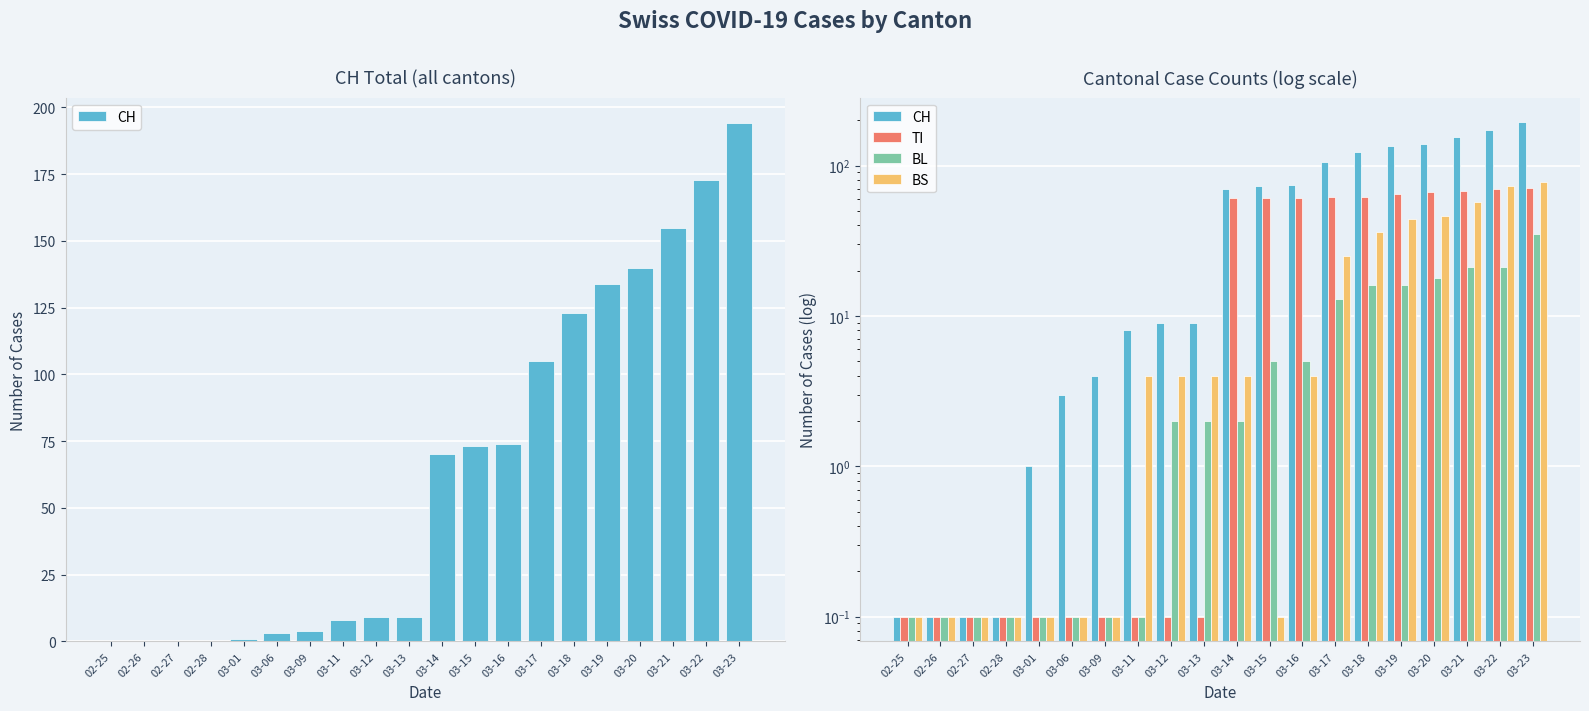

Read the BL value at 02-26.

0.1